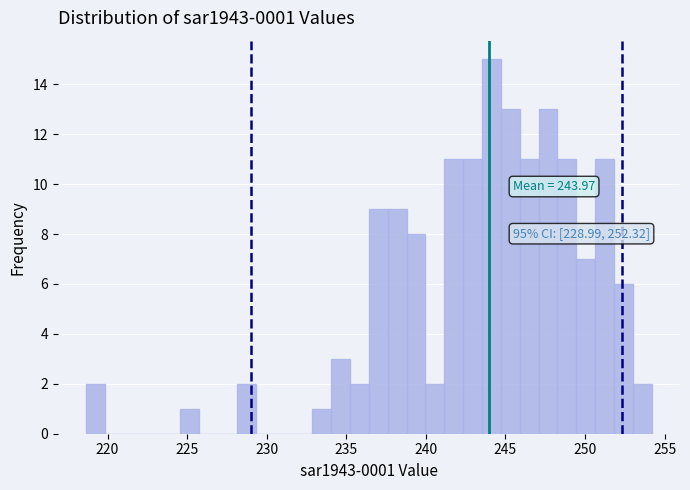

Read against the x-axis, roughly where is the centre of the tallest bar?

244.0